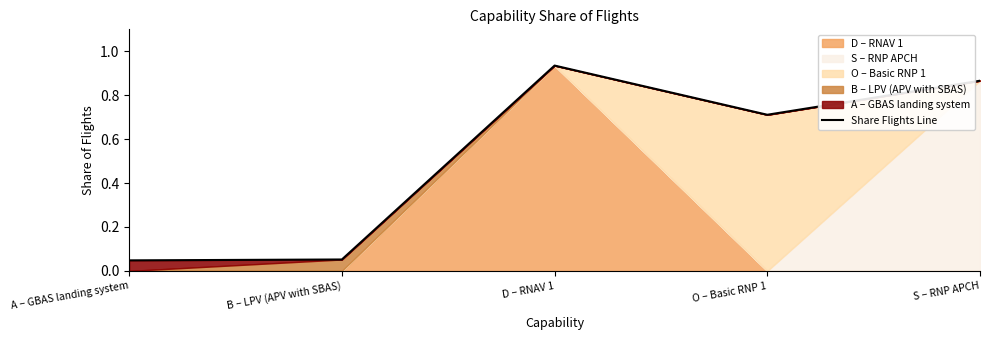

Rank the categories by value from highest to lowest.

D – RNAV 1, S – RNP APCH, O – Basic RNP 1, B – LPV (APV with SBAS), A – GBAS landing system